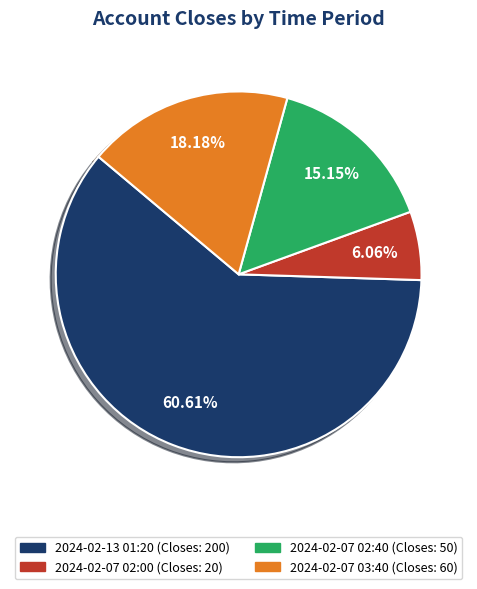

Rank the categories by value from lowest to highest.

2024-02-07 02:00, 2024-02-07 02:40, 2024-02-07 03:40, 2024-02-13 01:20